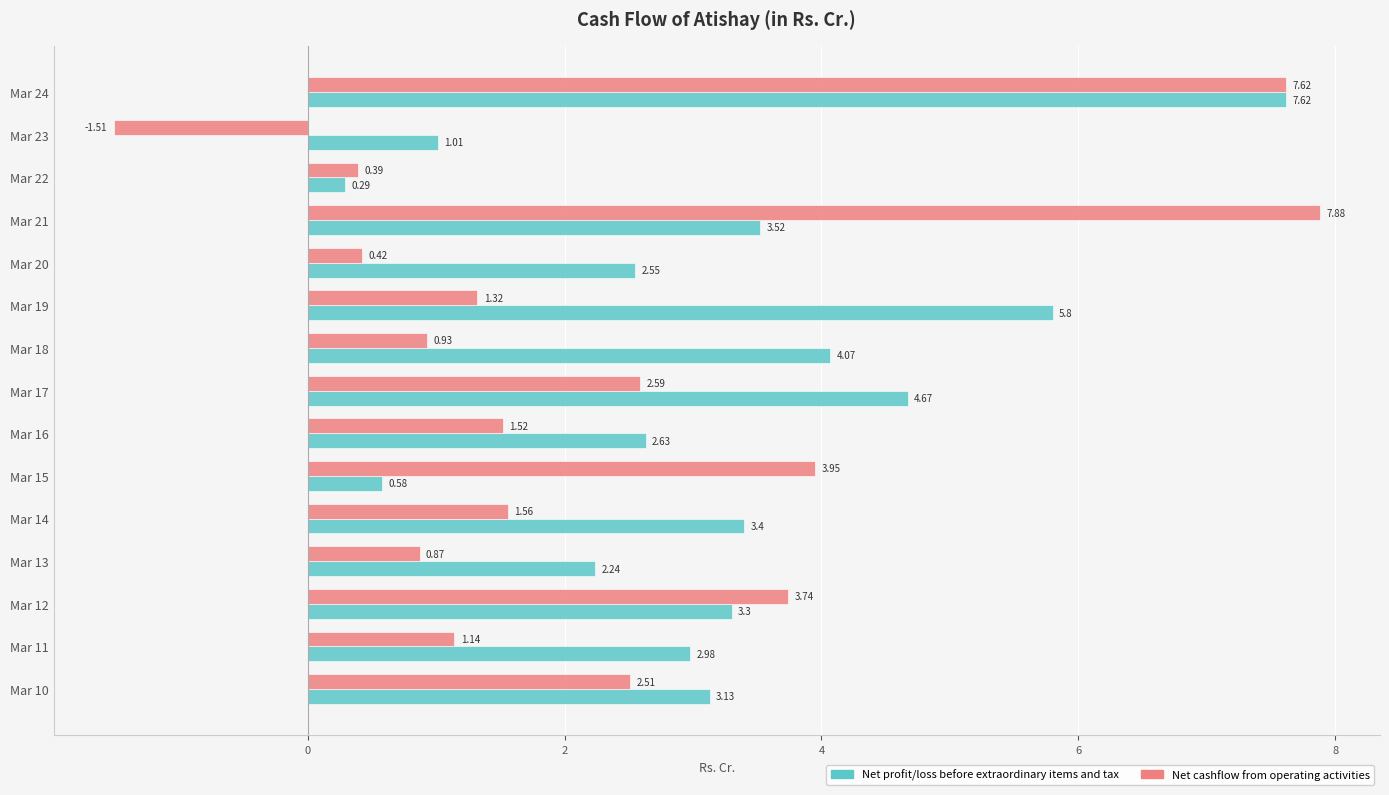

What is the sum of the Net cashflow from operating activities values at Mar 24 and Mar 13?

8.5